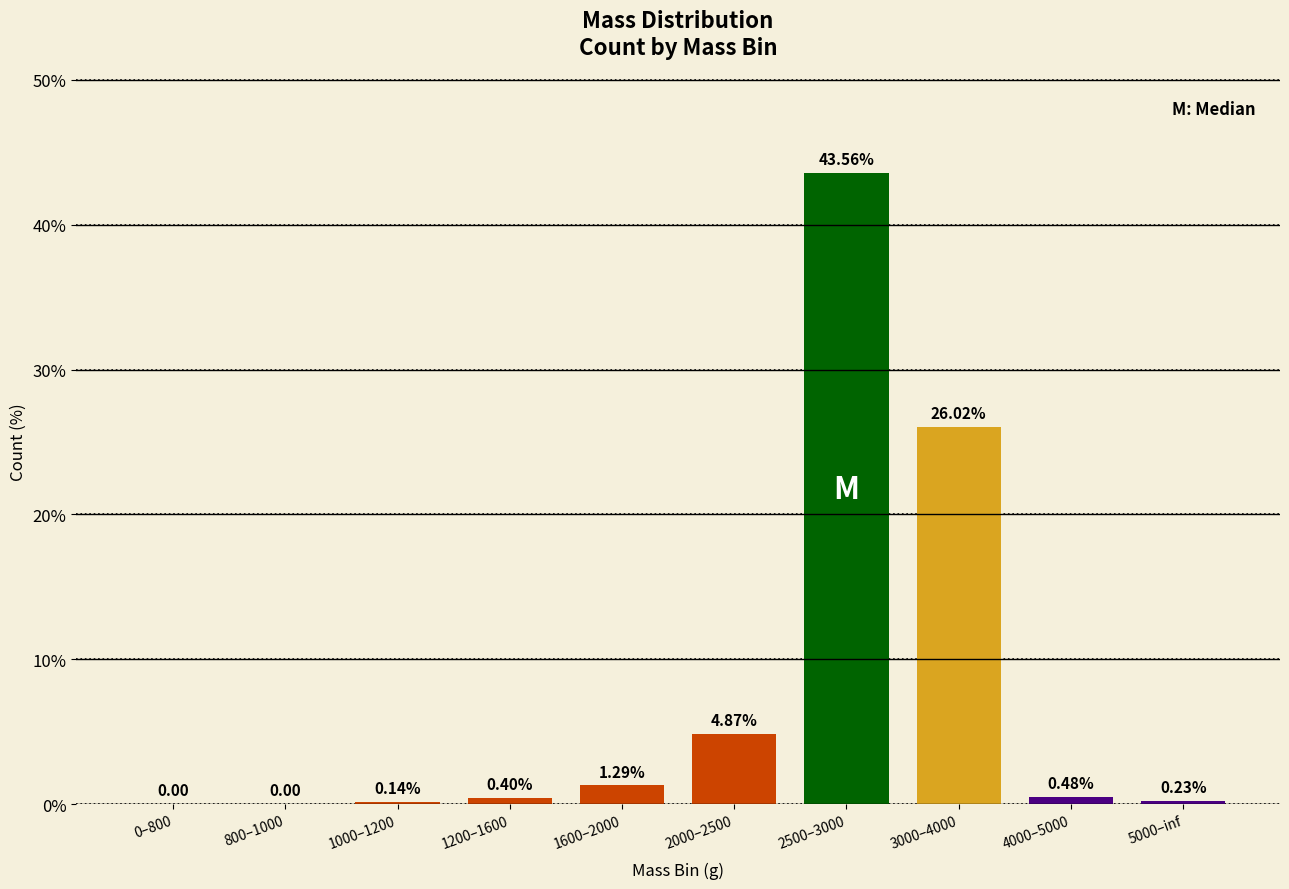

Are the bars horizontal?

No